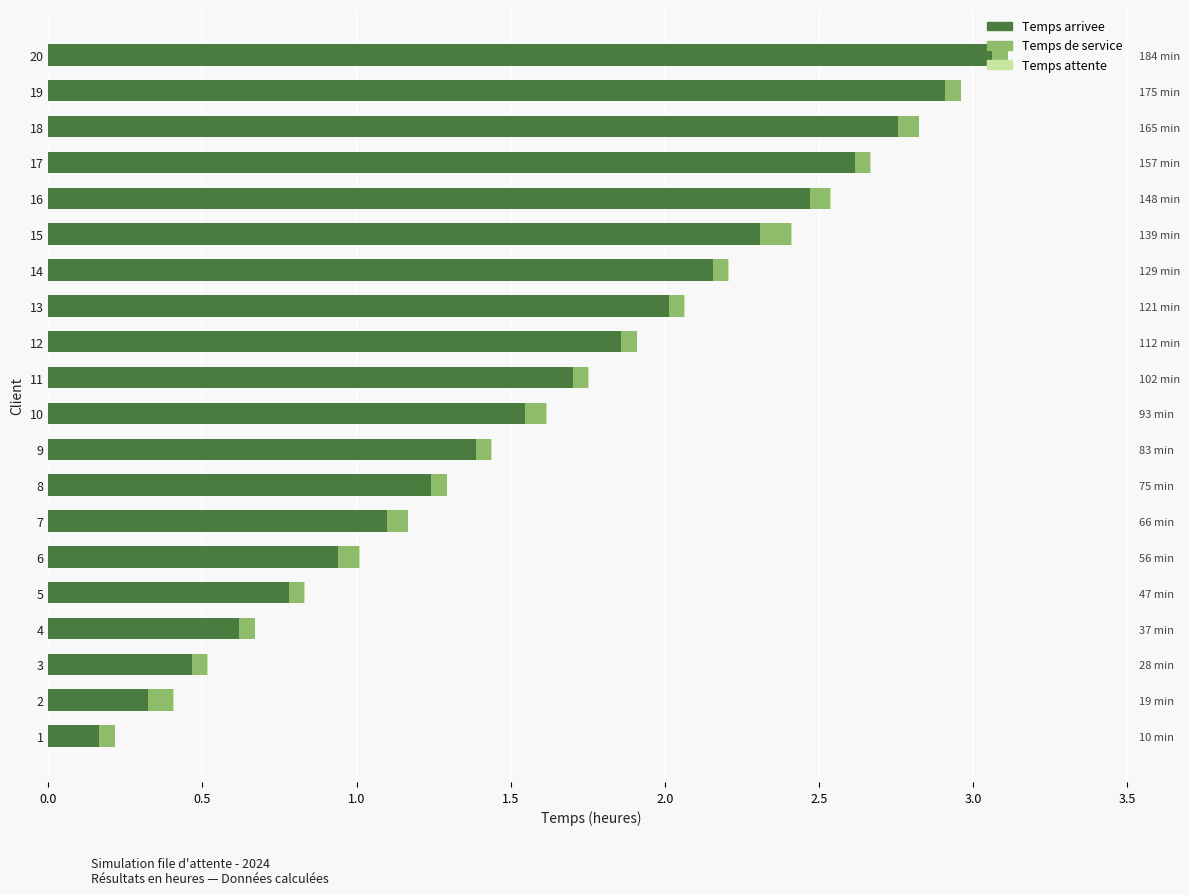

What is the minimum value shown in the chart?

0.1